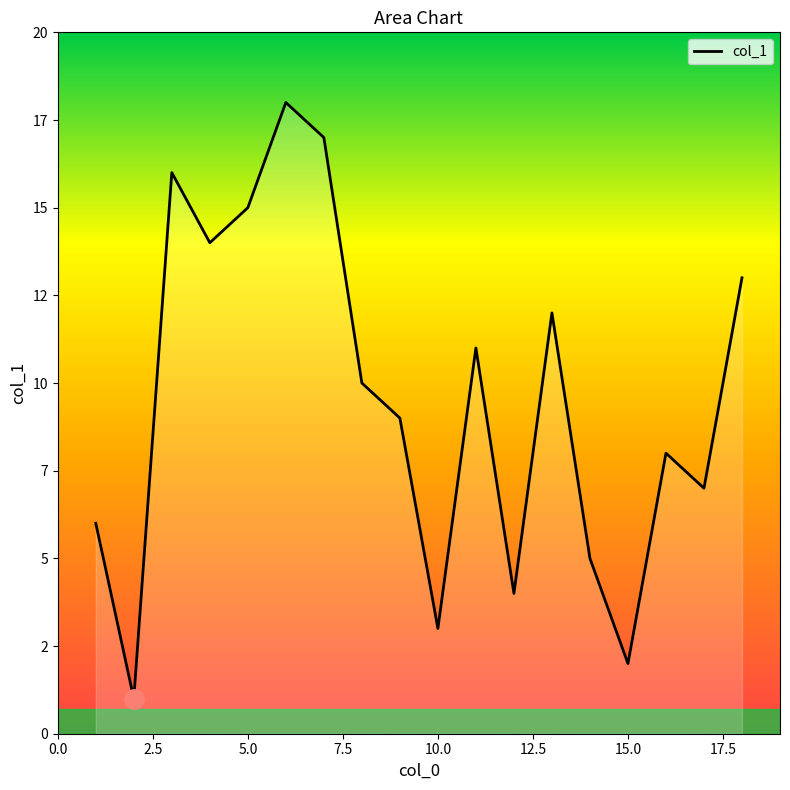

Is this an area chart (filled region under the line)?

Yes